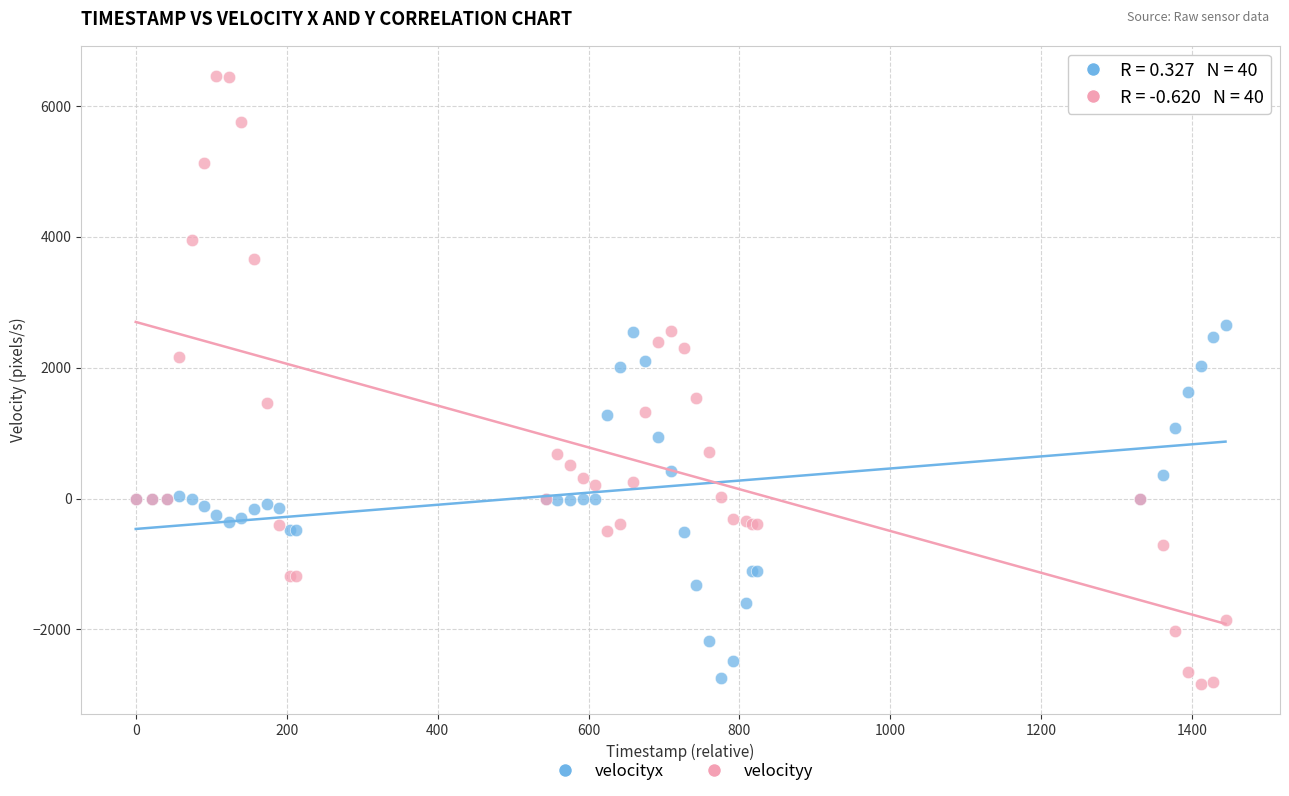

Which series reaches the maximum Y coordinate?

velocityy